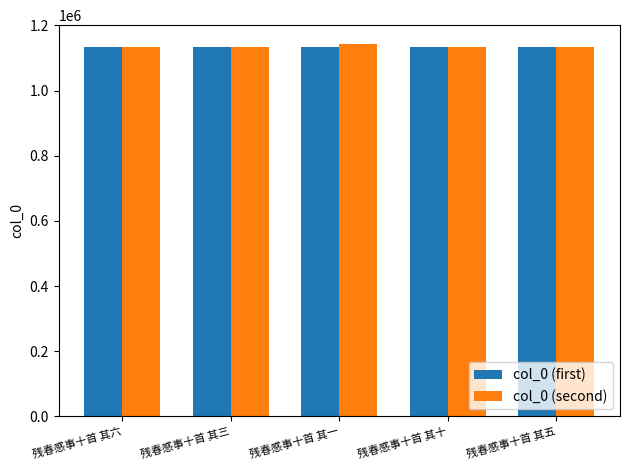

What is the greatest value displayed?

1143768